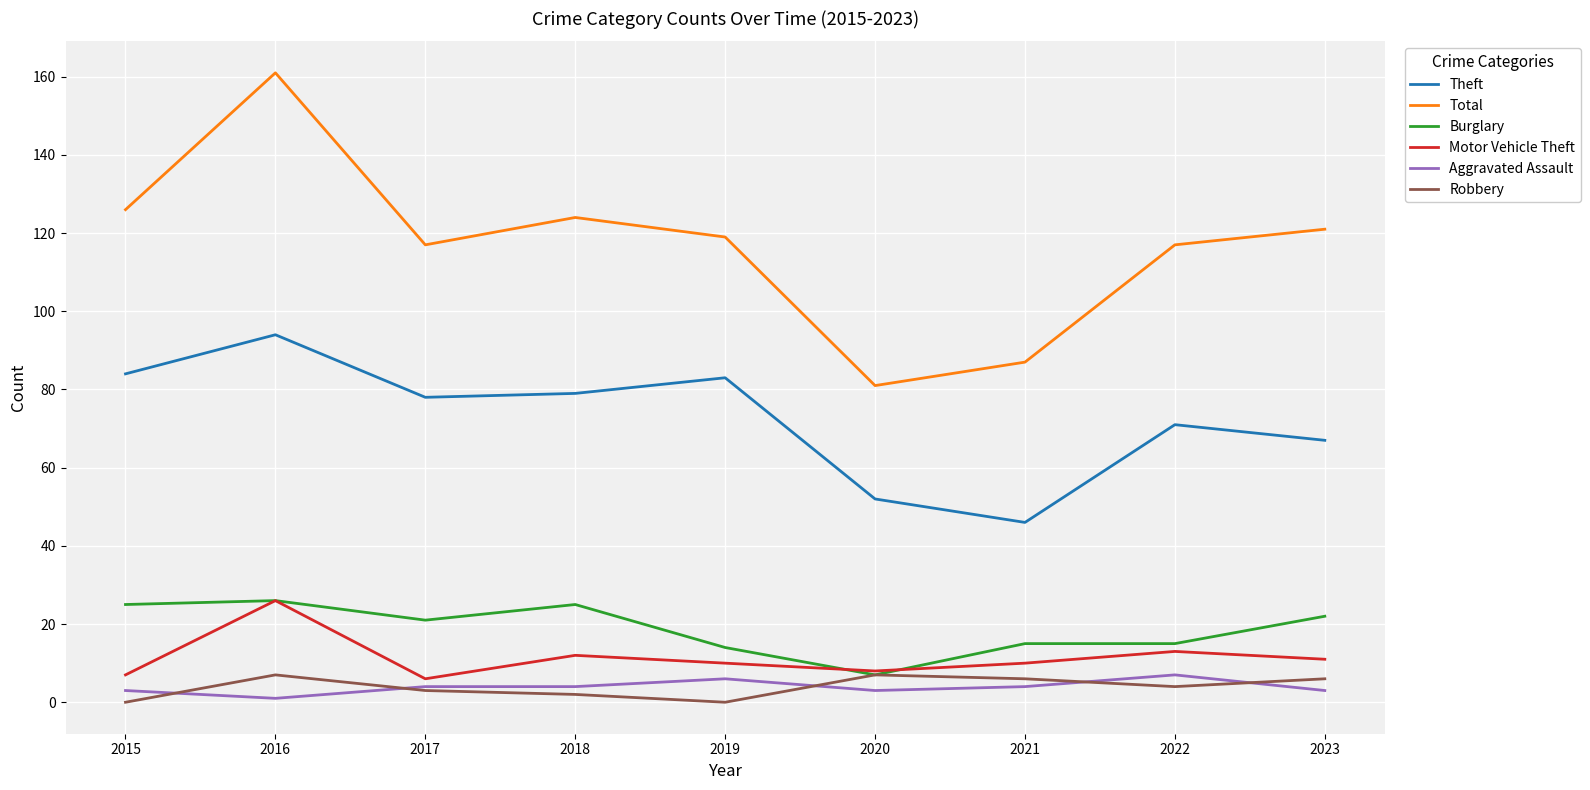

At which label does Robbery first exceed 4?

2016